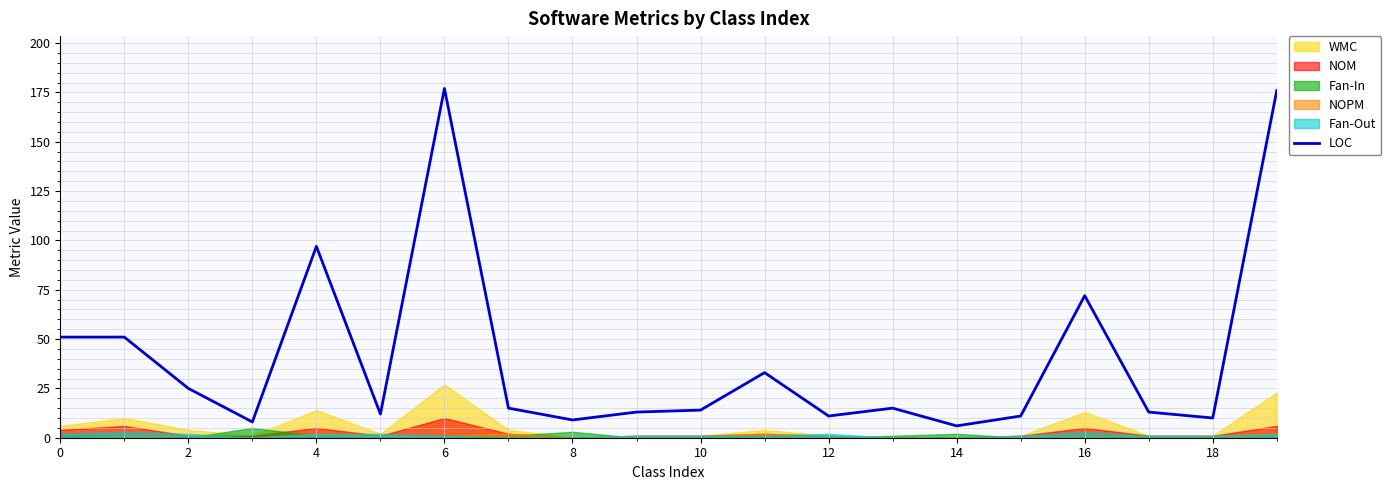

The LOC series shows 10 at 18. True or false?

True